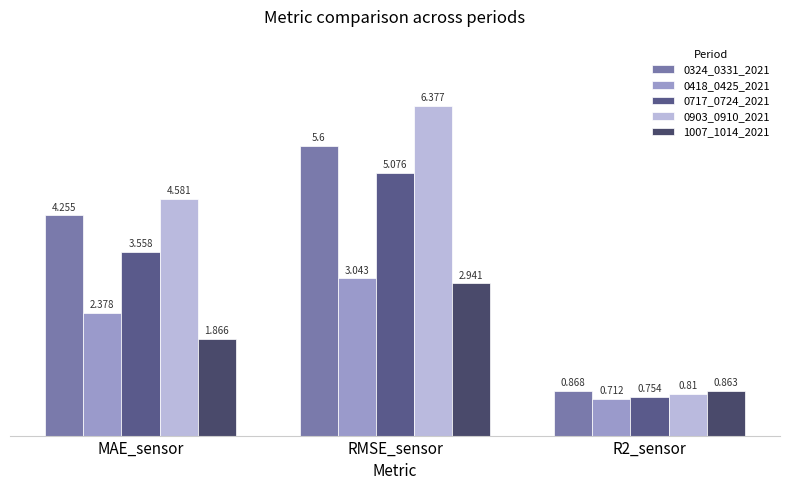

Count the number of data series in this chart.

5